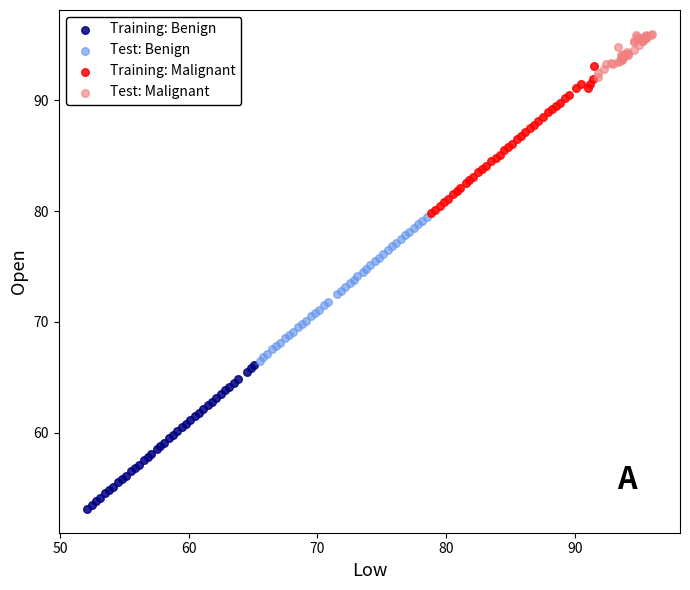

Which series reaches the minimum Y coordinate?

Training: Benign